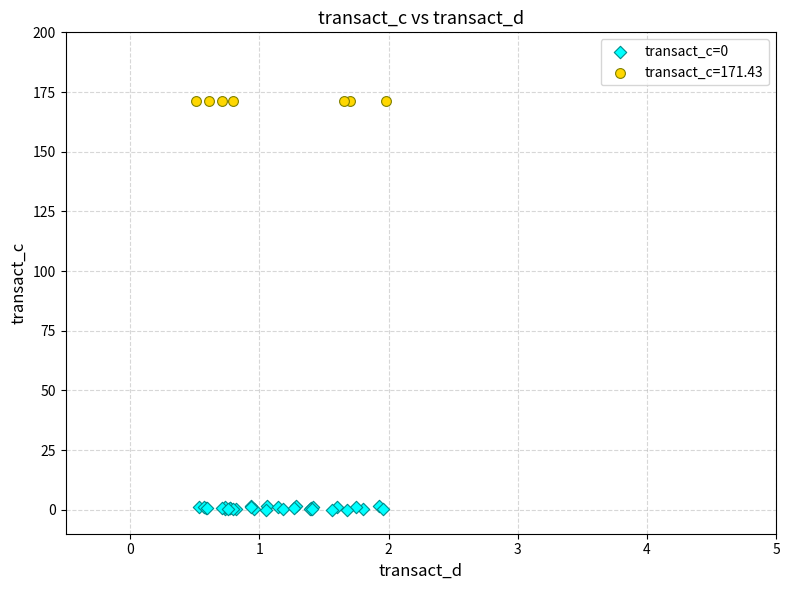

Which series contains the highest Y value?

transact_c=171.43